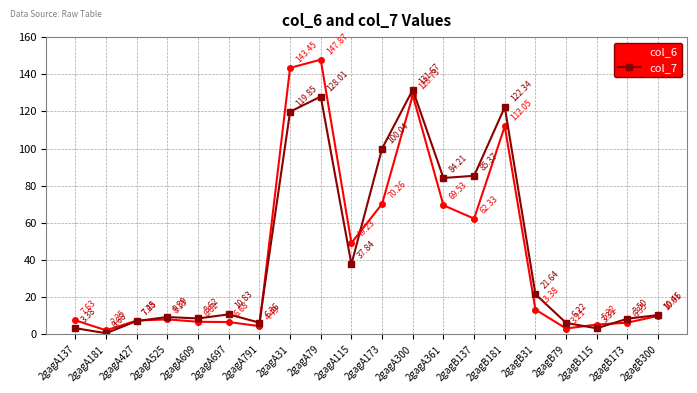

What are all the series names shown in the legend?

col_6, col_7